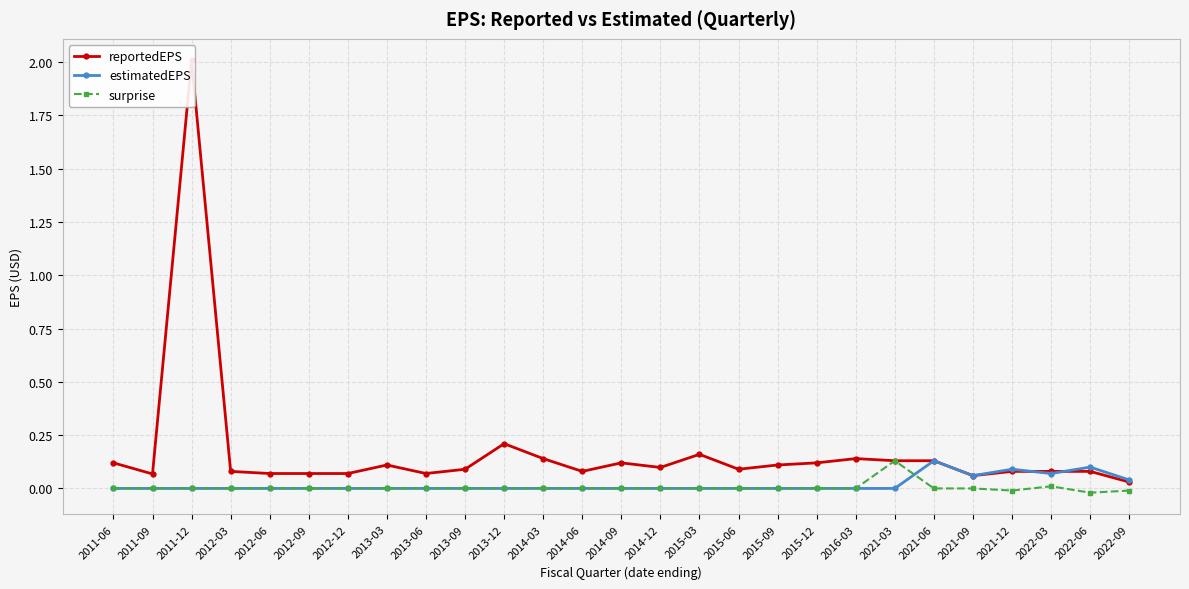

What position from the right is 2013-03?

20